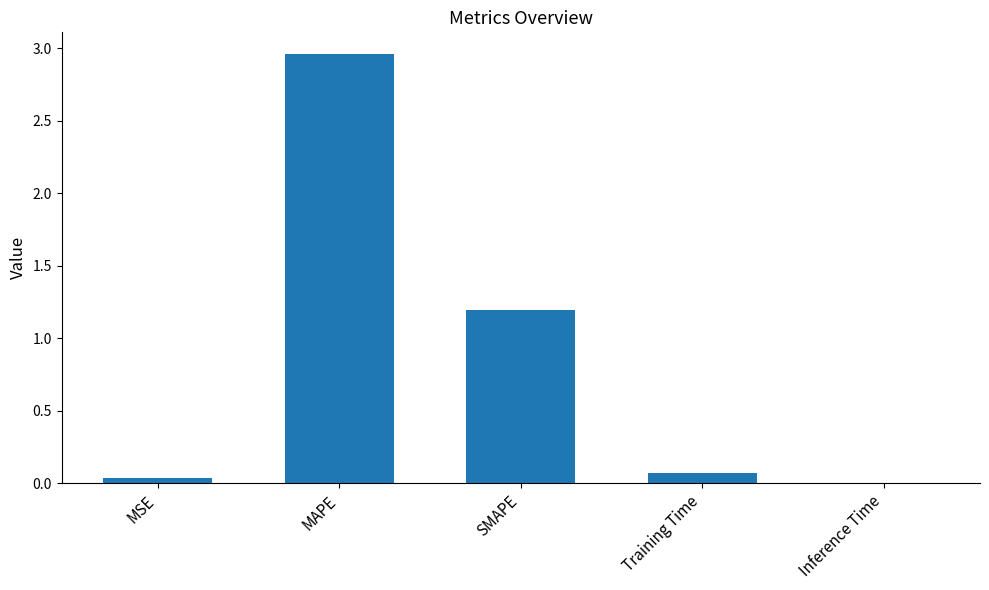

What is the change in value from SMAPE to Training Time?

-1.1